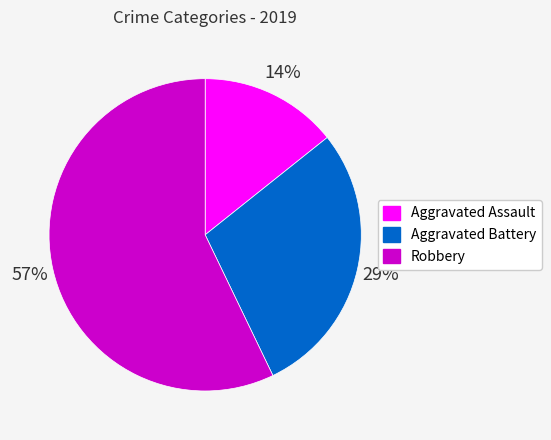

Combined, do Robbery and Aggravated Assault account for over 50%?

Yes